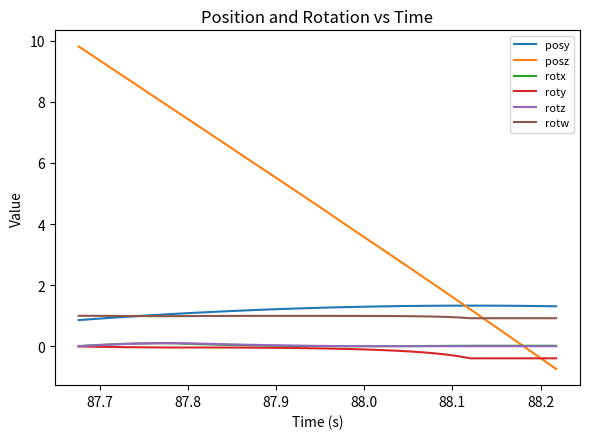

What is the smallest value displayed?

-0.7